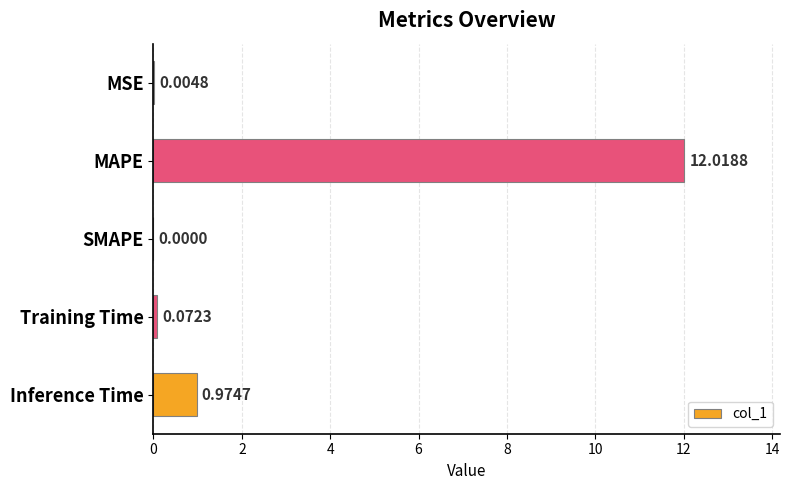

Which has a higher value, Inference Time or Training Time?

Inference Time